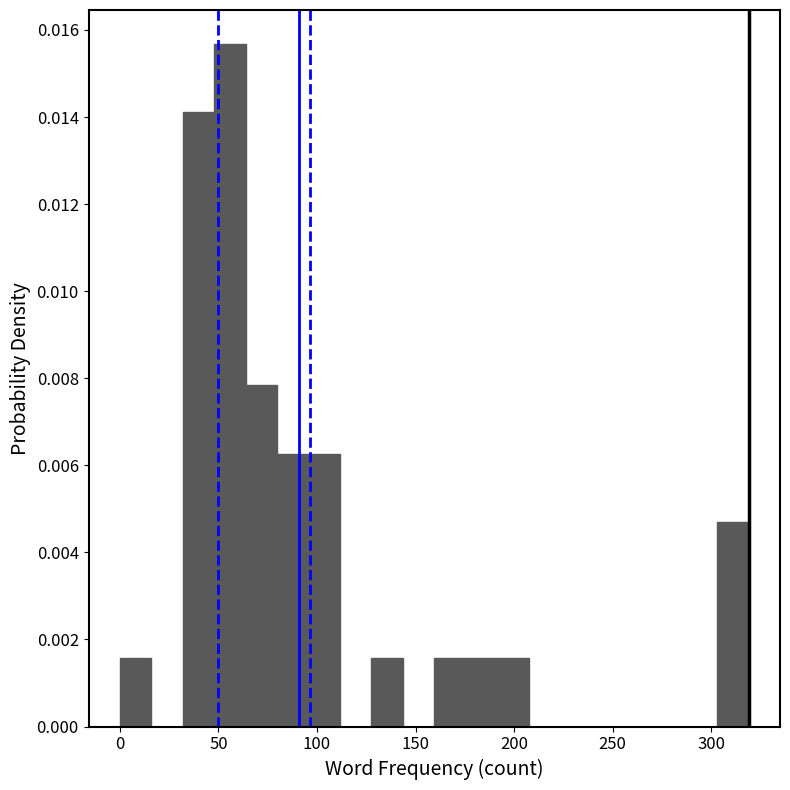

Read against the x-axis, roughly where is the centre of the tallest bar?

55